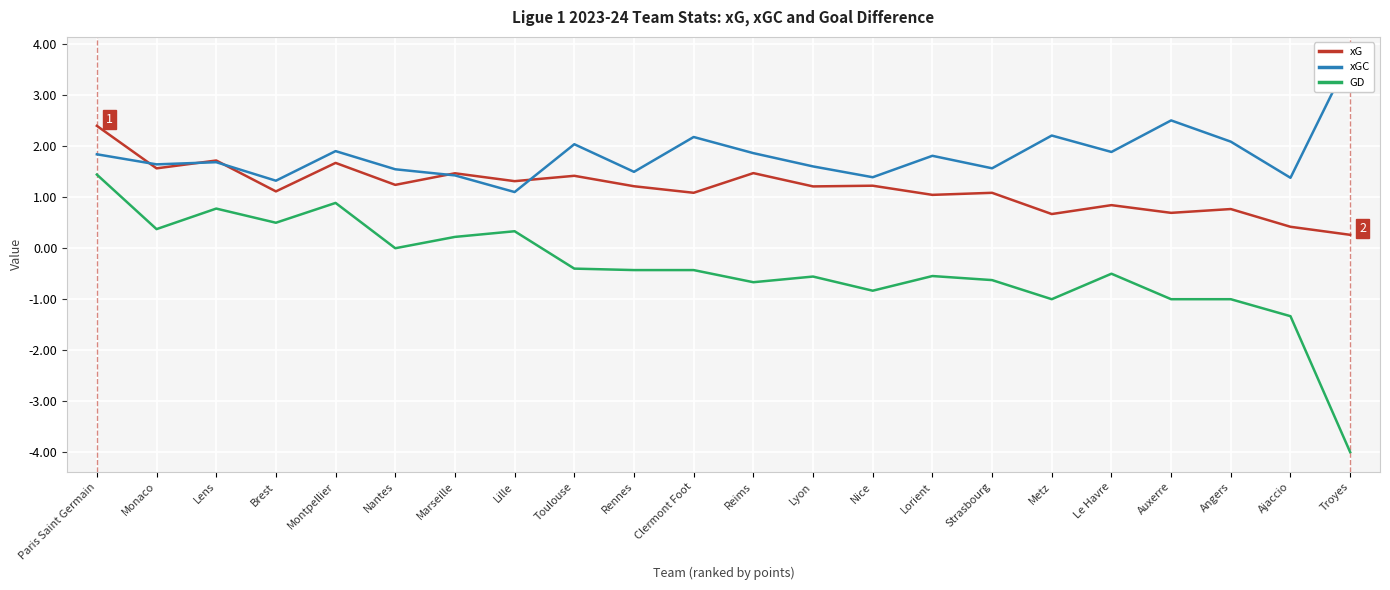

How many interior local valleys does the xG series have?

9